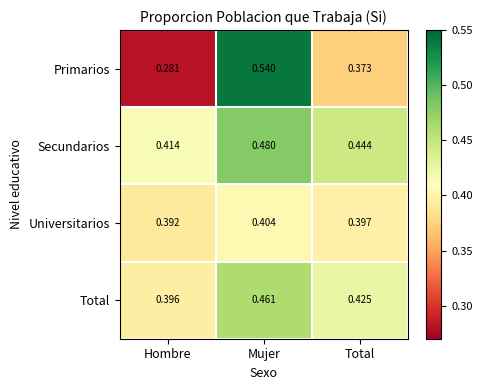

Which category has the lowest value in the Universitarios series?

Hombre